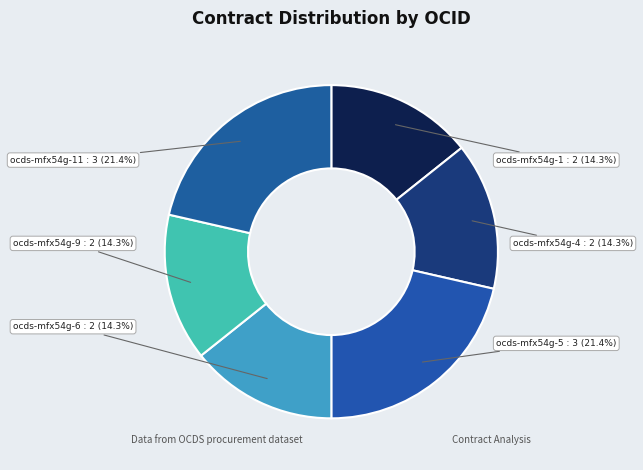

What percentage is the ocds-mfx54g-5 slice, to the nearest percent?

21%